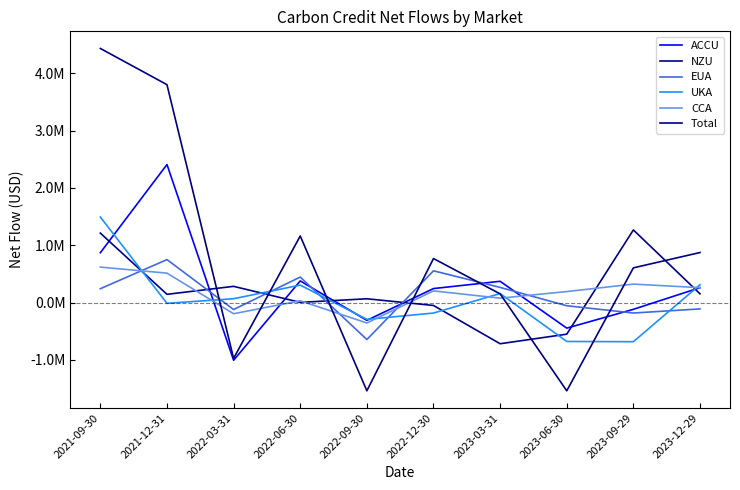

Is this an area chart (filled region under the line)?

No